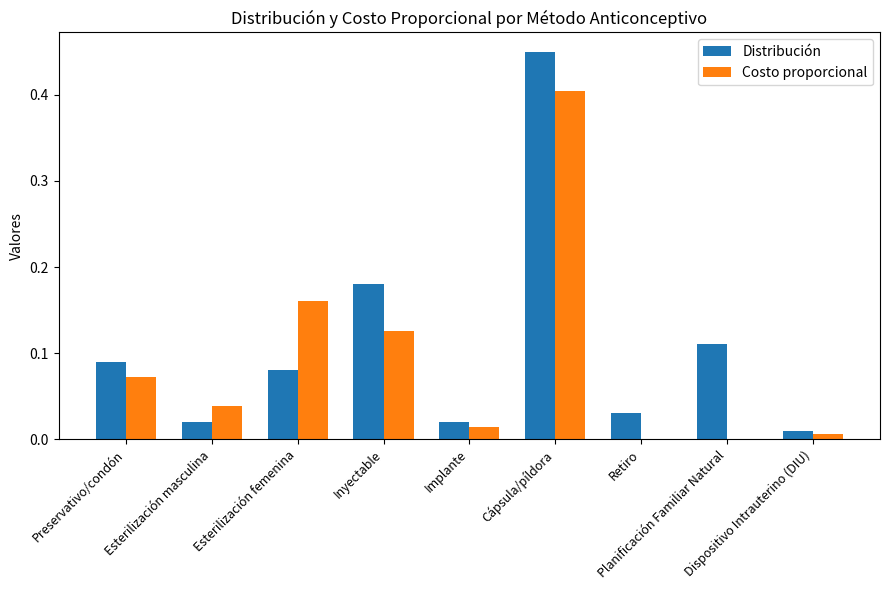

Is it true that Costo proporcional equals 0.0 at Implante?

True